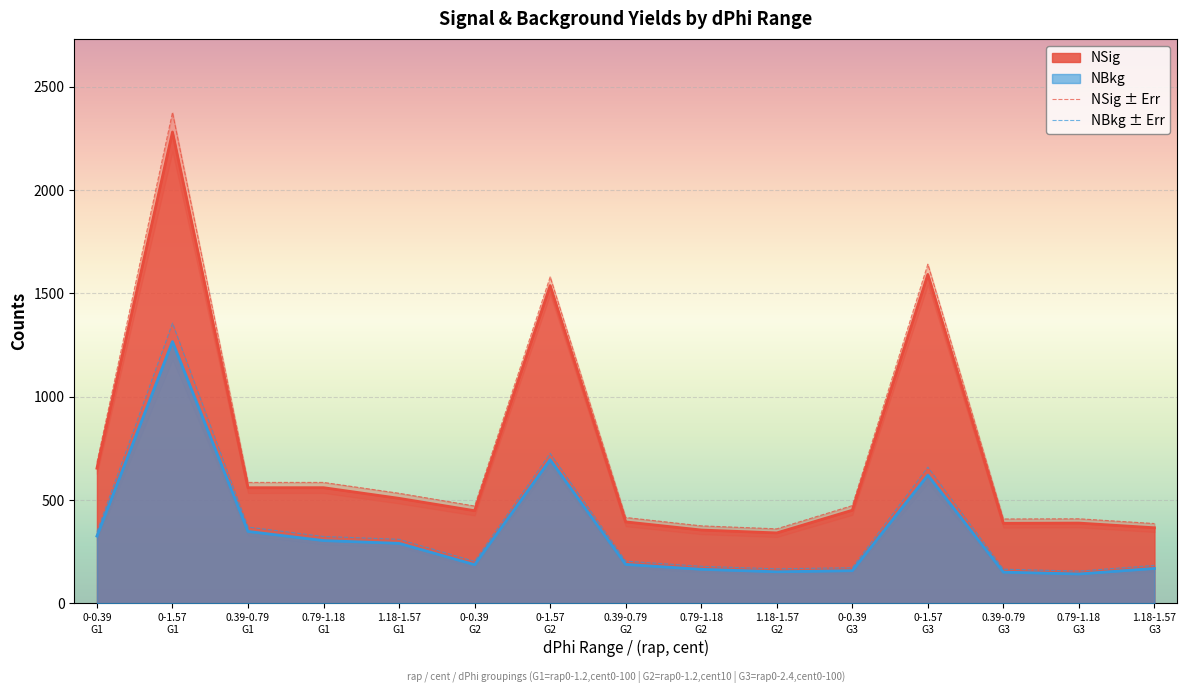

What is the minimum value for NSig?

340.6